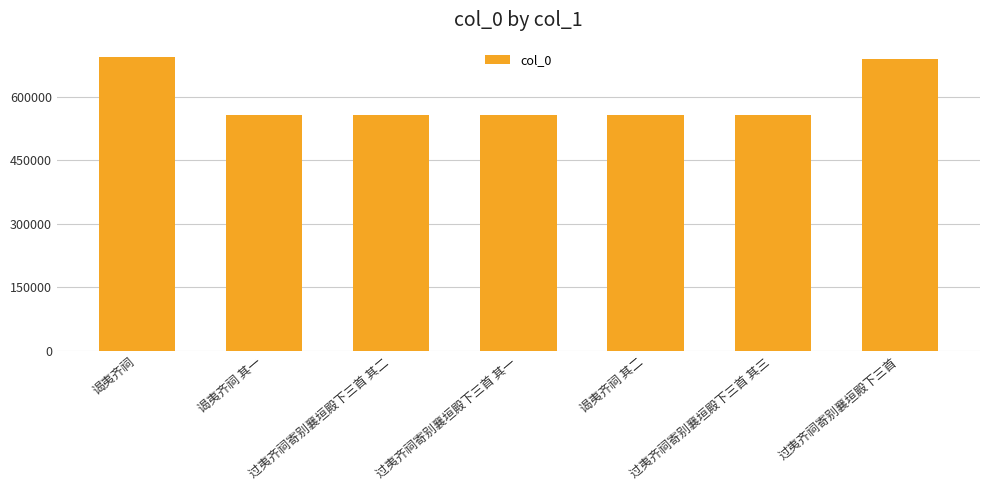

What is the minimum value shown in the chart?

555794